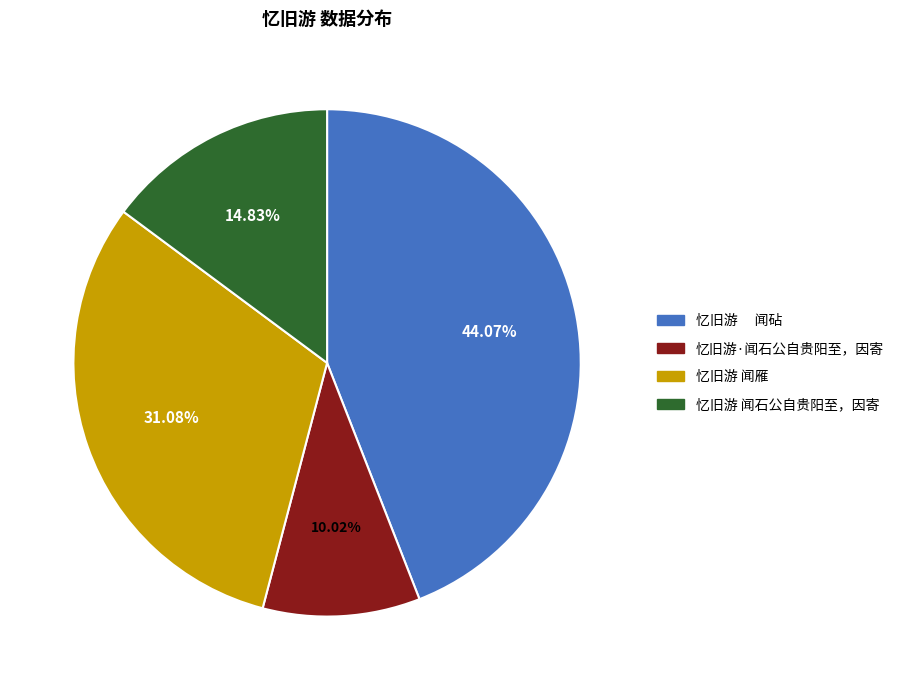

What percentage is the 忆旧游 闻雁 slice, to the nearest percent?

31%